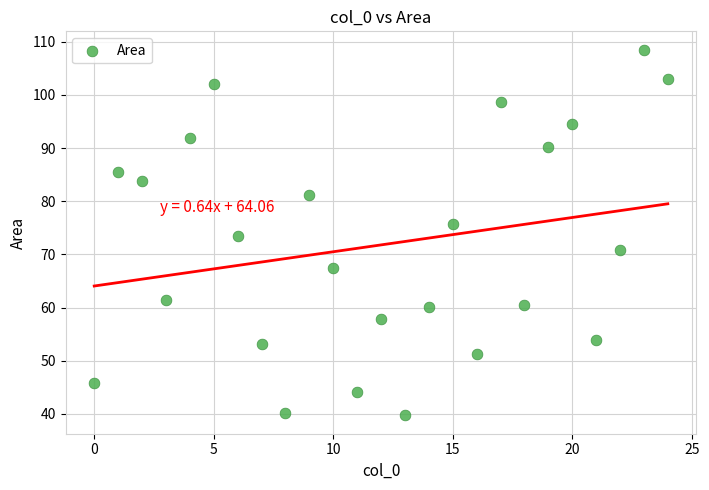

What is the range of Y values (max minus min)?

68.8